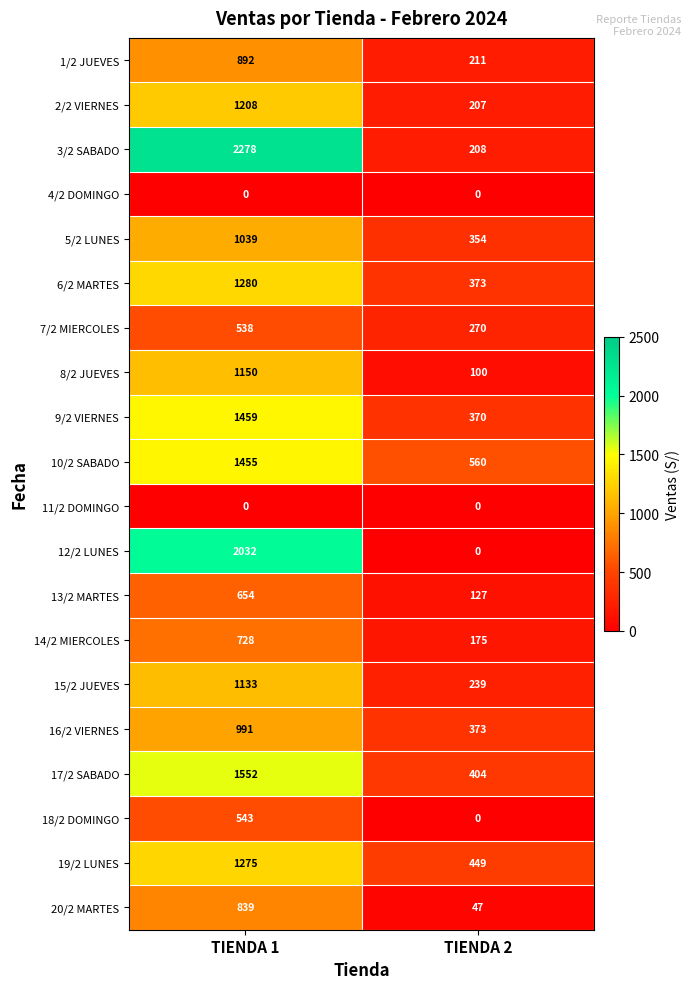

Count the number of data series in this chart.

20